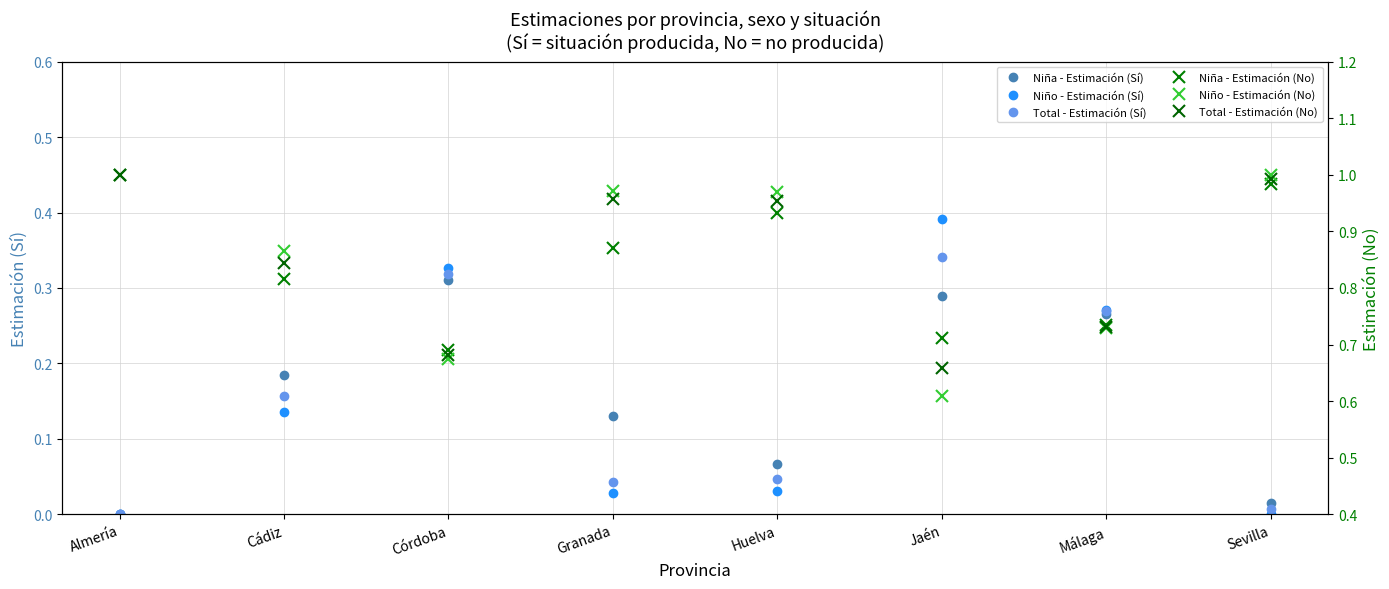

What is the greatest value displayed?

1.0